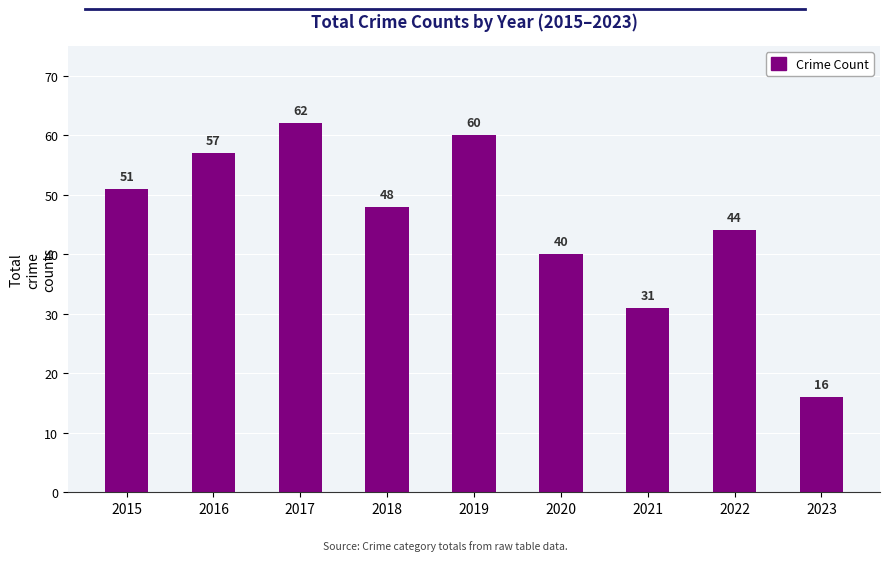

Where does the data first go above 48?

2015